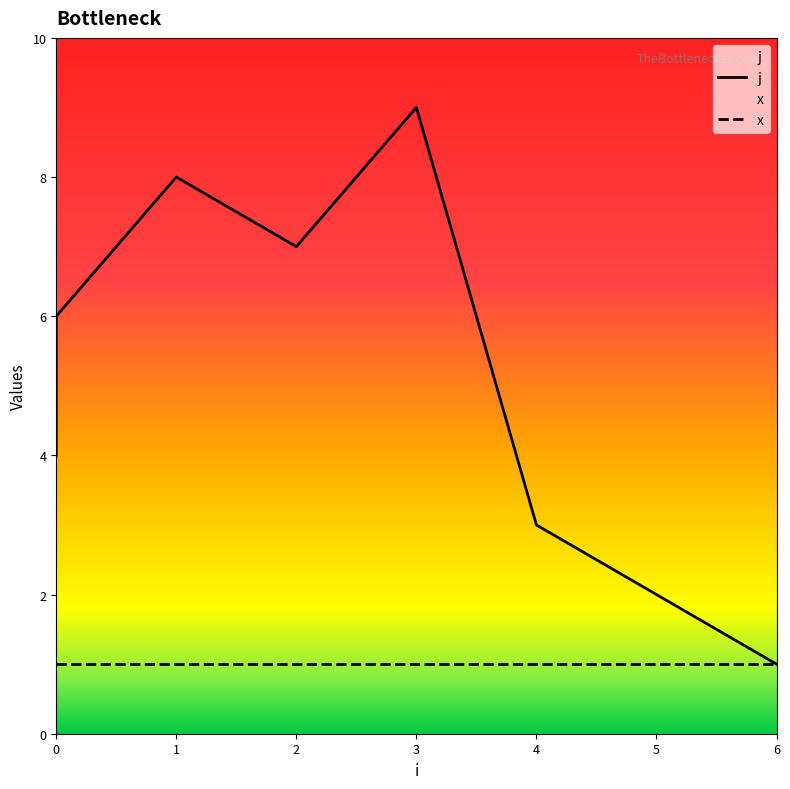

Reading right to left, transcribe all the data shown in this chart.

6=1	5=2	4=3	3=9	2=7	1=8	0=6	0=5	0=4